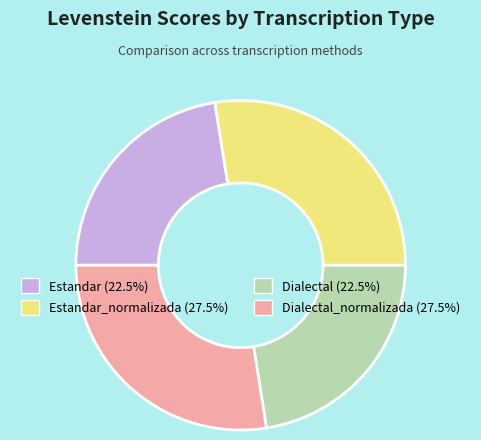

Does any single category account for the majority?

No